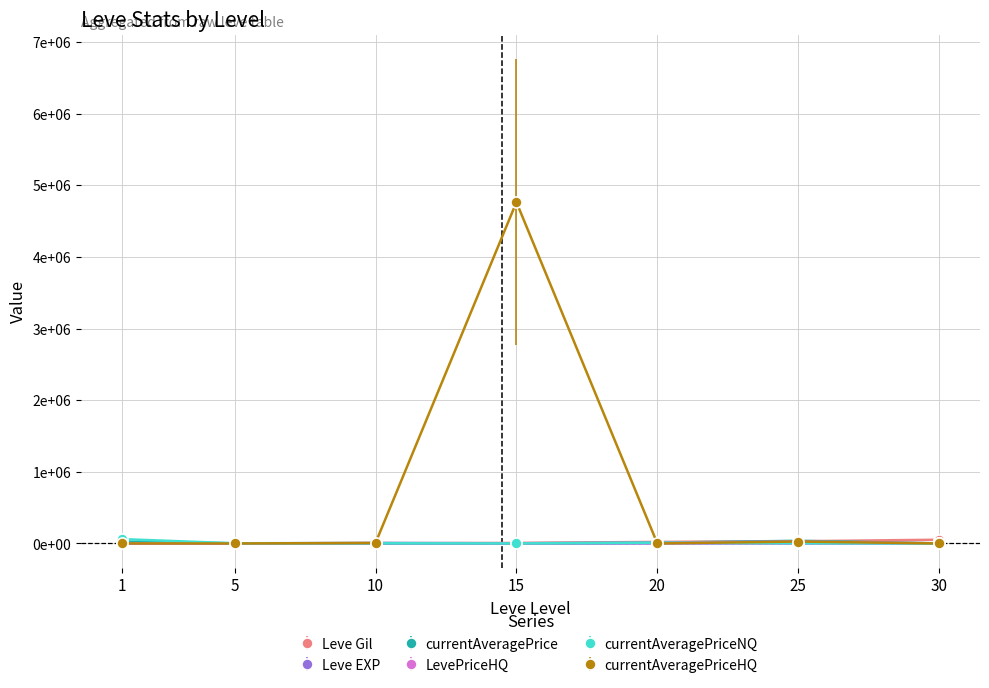

What are all the series names shown in the legend?

Leve Gil, Leve EXP, currentAveragePrice, LevePriceHQ, currentAveragePriceNQ, currentAveragePriceHQ